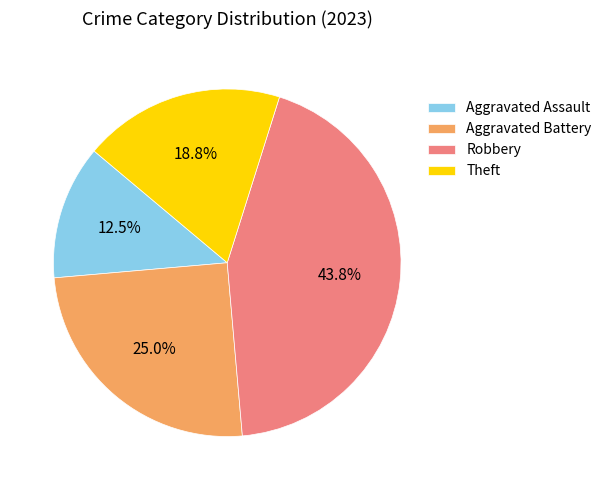

Count the number of slices in the pie.

4